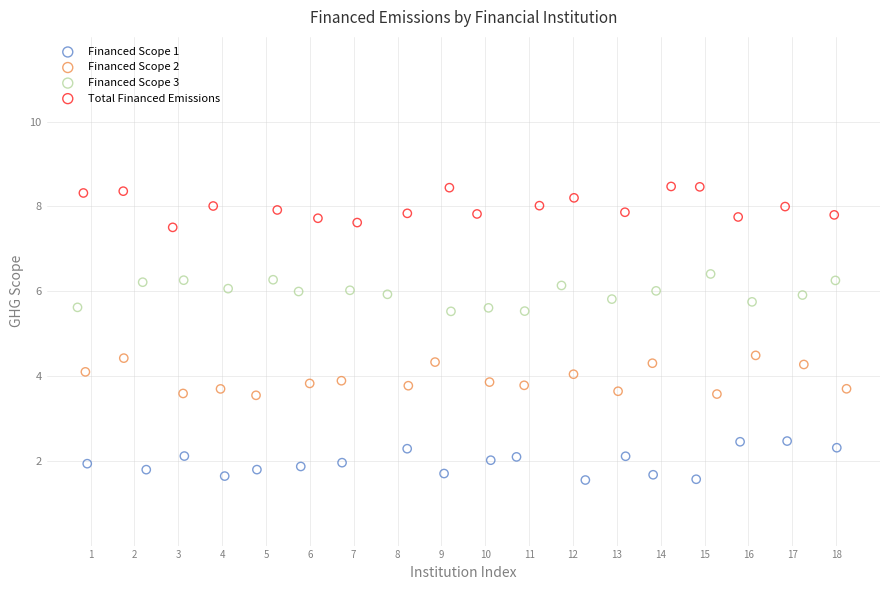

Which series contains the lowest Y value?

Financed Scope 1